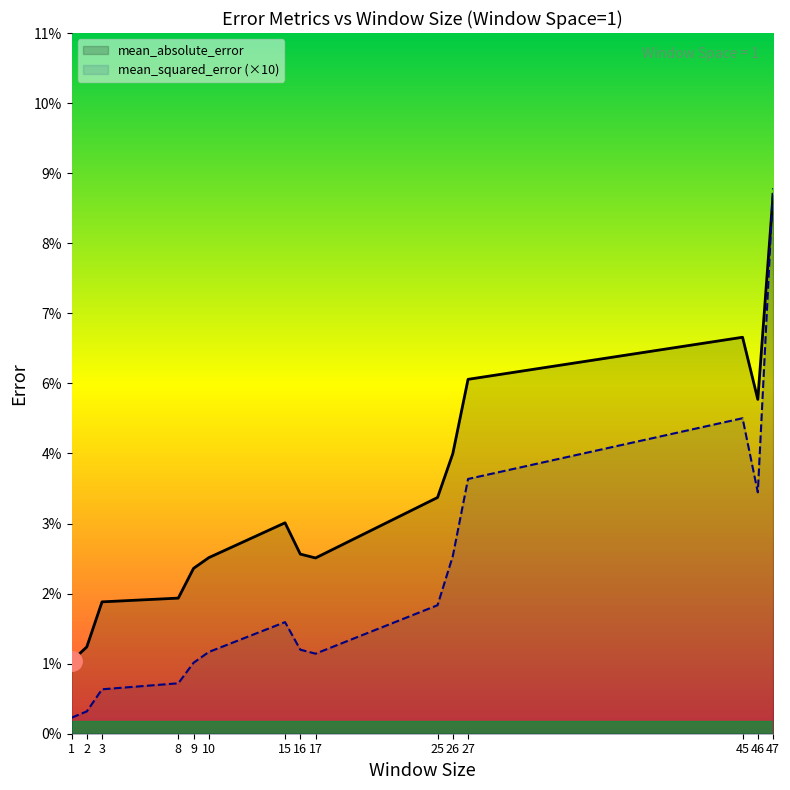

True or false: mean_absolute_error and mean_squared_error intersect in this chart.

True